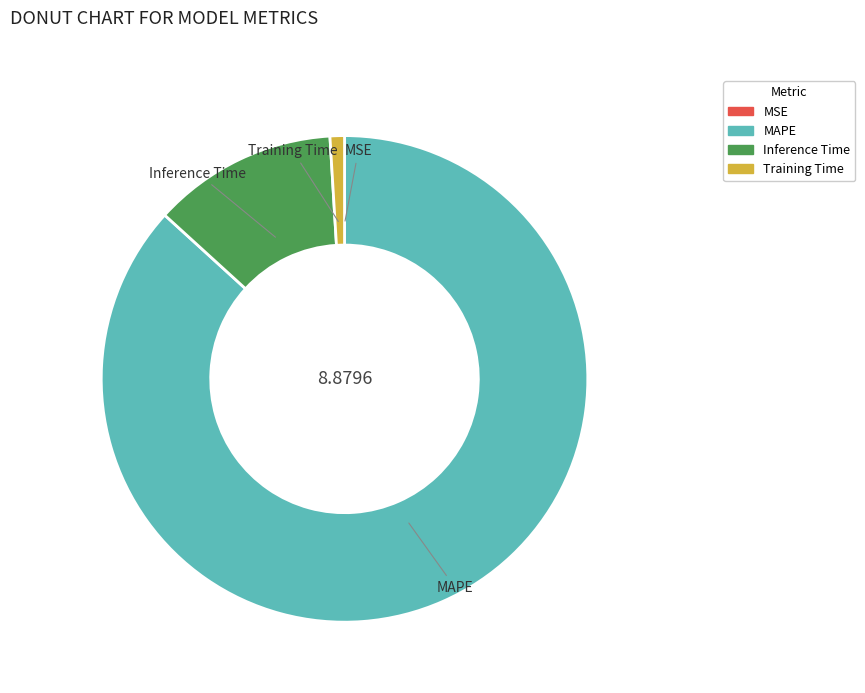

Does Inference Time represent more than half of the total?

No